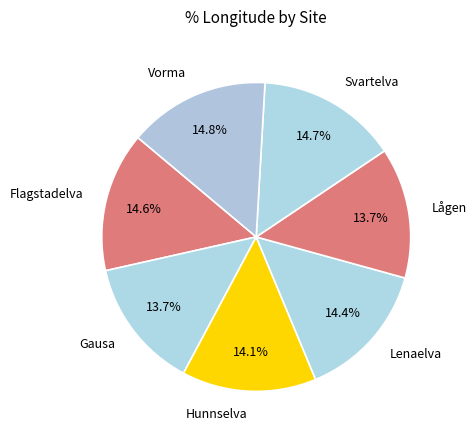

Between Lenaelva and Lågen, which is larger?

Lenaelva